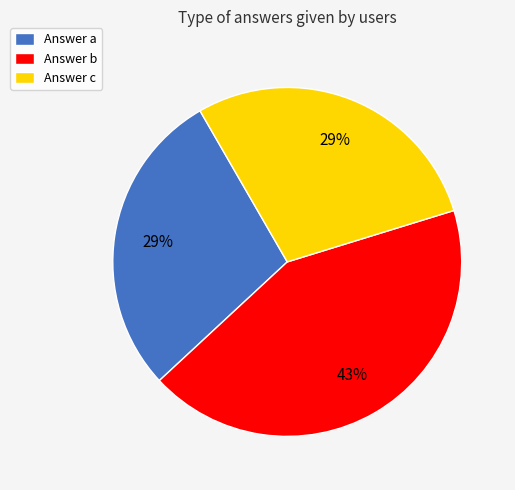

Is Answer a the majority of the pie?

No